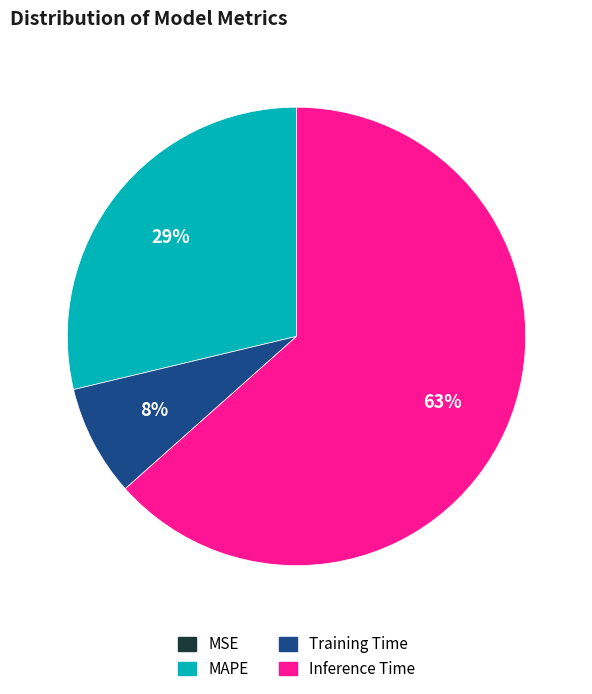

Is there any slice that represents more than half of the pie?

Yes